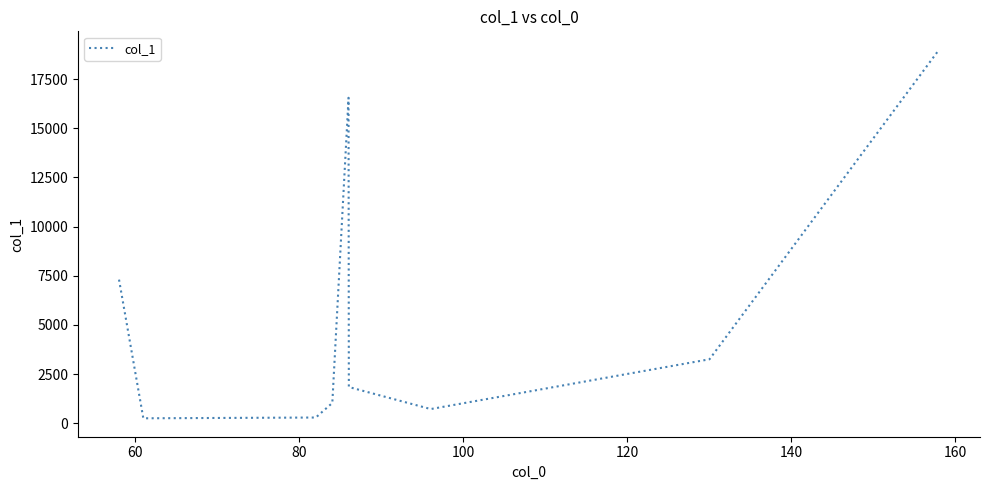

What is the maximum value shown in the chart?

18990.9